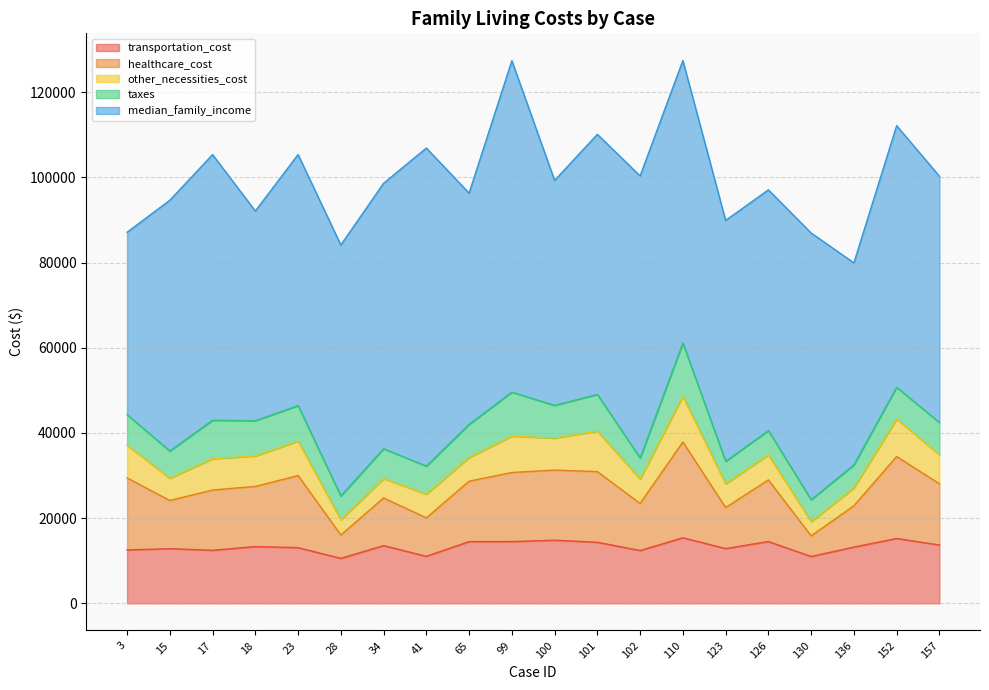

What is the greatest value displayed?

77820.1